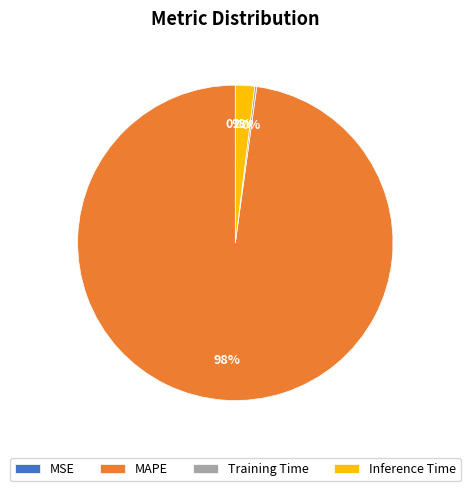

Which slice is the largest?

MAPE